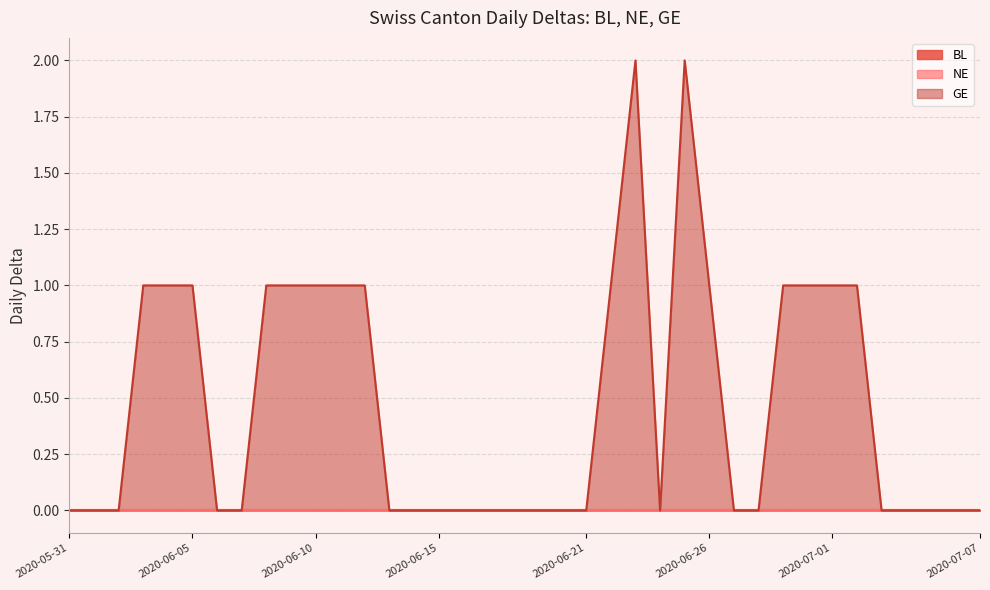

The BL series shows 0 at 2020-06-19. True or false?

True